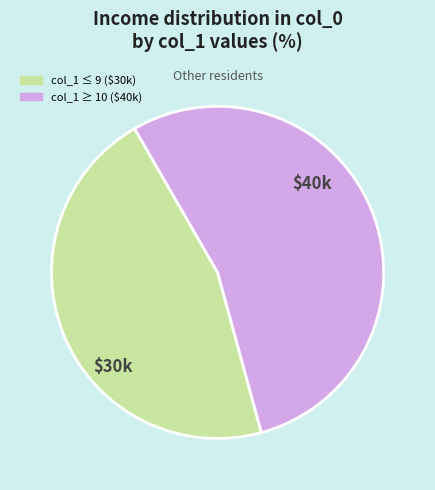

Does any single category account for the majority?

Yes